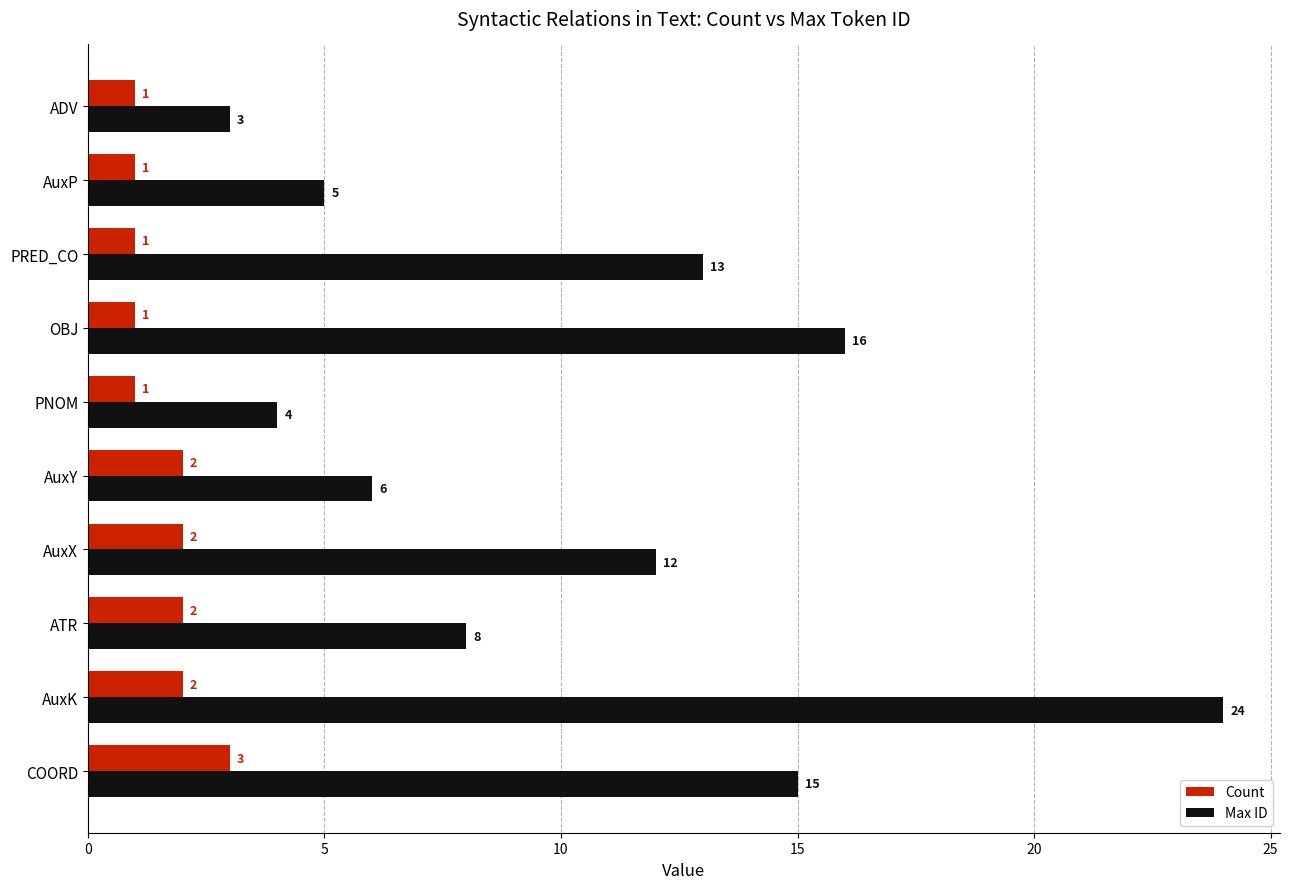

Where is Max ID nearest to the value 13?

PRED_CO